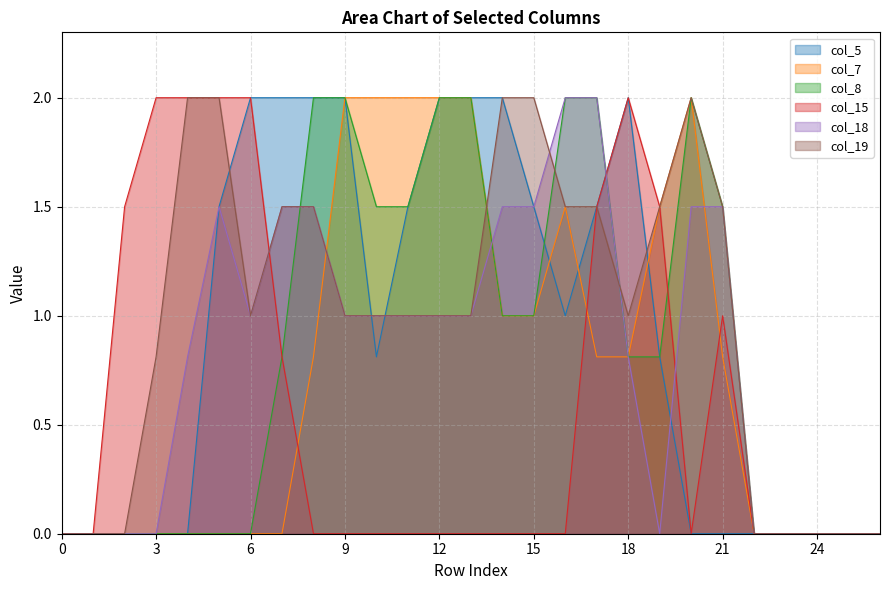

Where is col_7 nearest to the value 1?

14